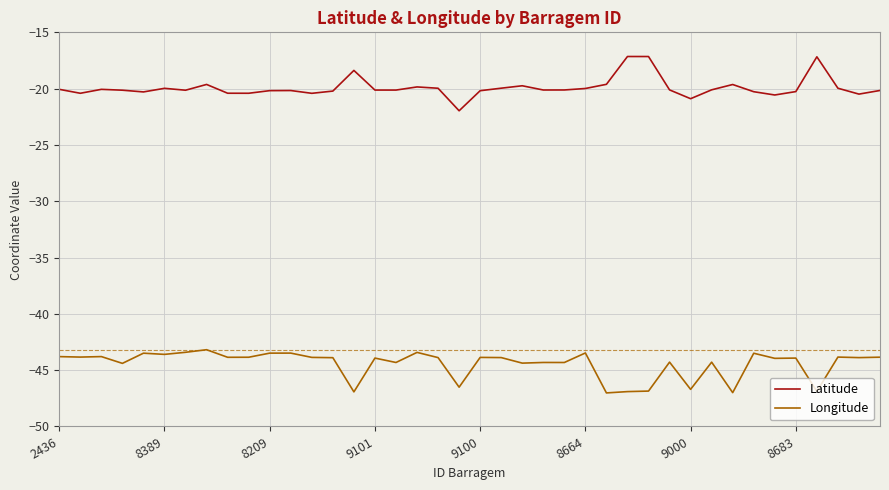

What is the difference between the maximum and minimum values in the Latitude series?

4.8